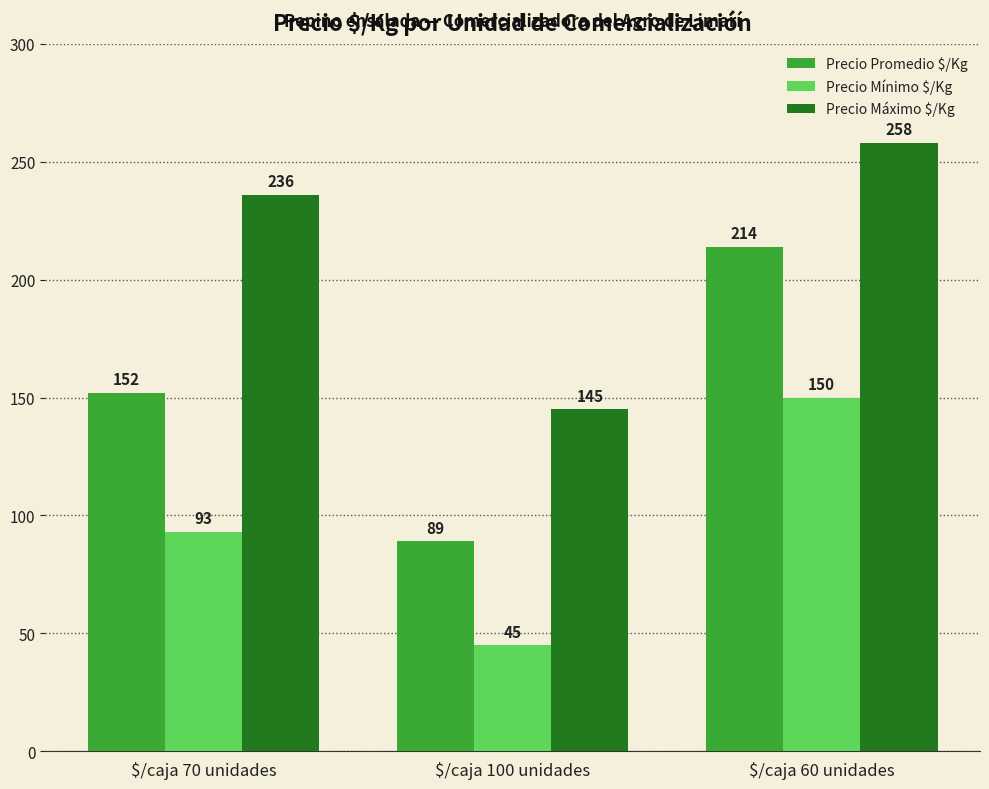

What is the label of the 1st bar from the right?

$/caja 60 unidades